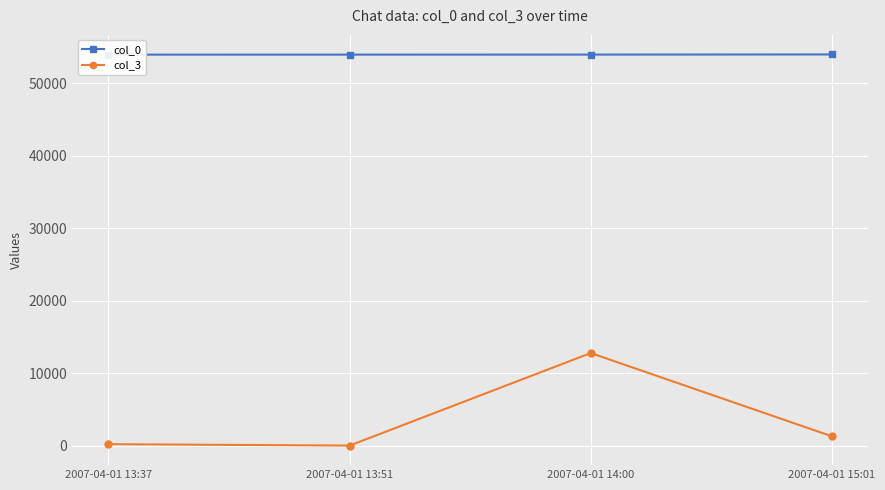

True or false: col_3 has more than 1 points higher than both neighbors.

False